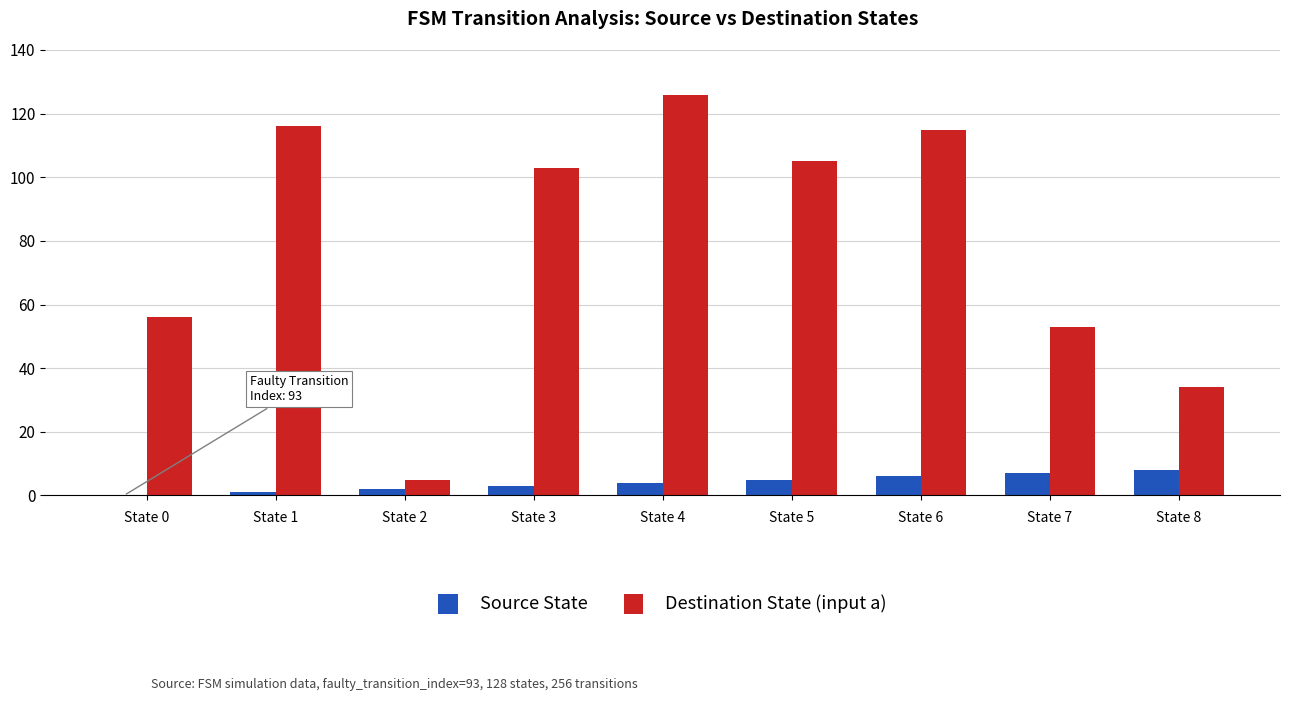

What is the maximum value for Destination State (input a)?

126